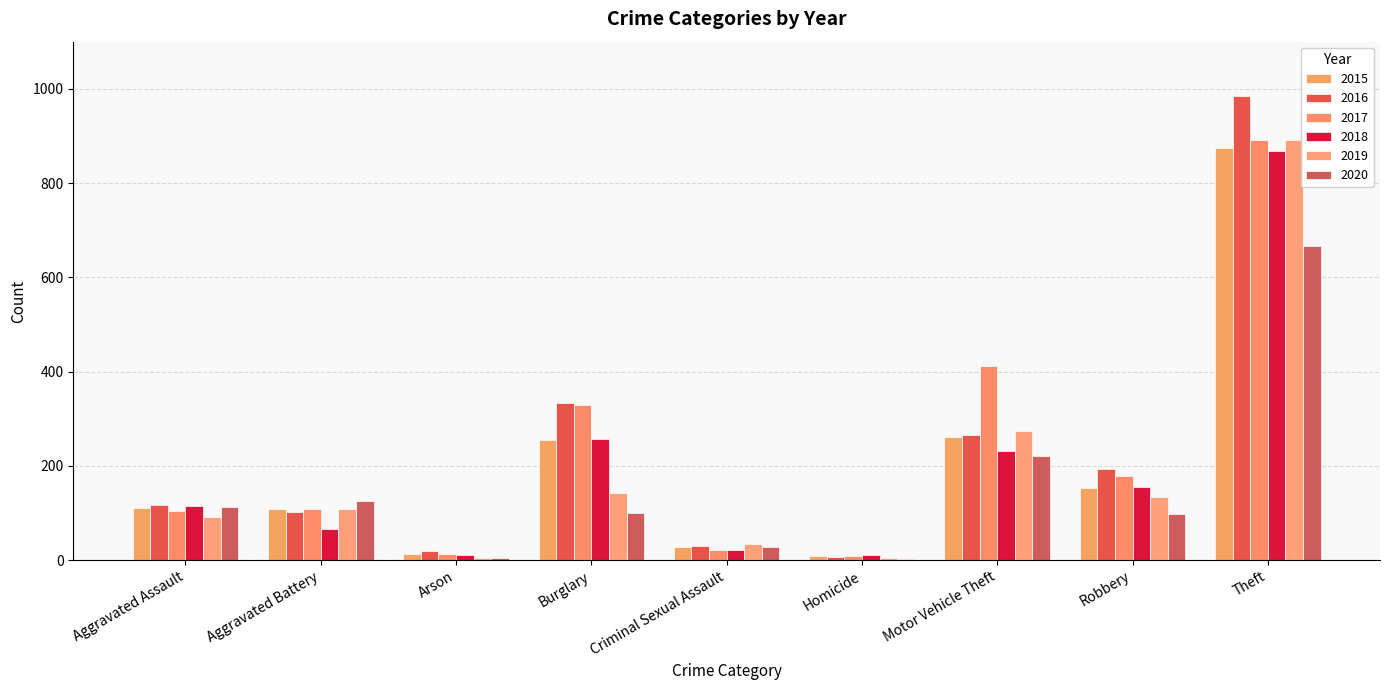

Which series has the widest spread of values?

2016